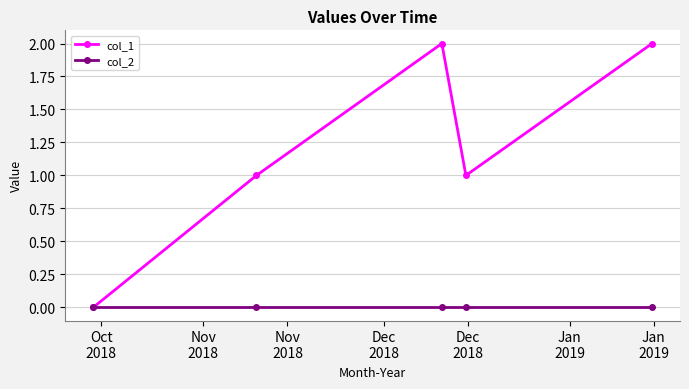

Reading left to right, extract all data points from this chart.

col_1: 0	1	2	1	2
col_2: 0	0	0	0	0